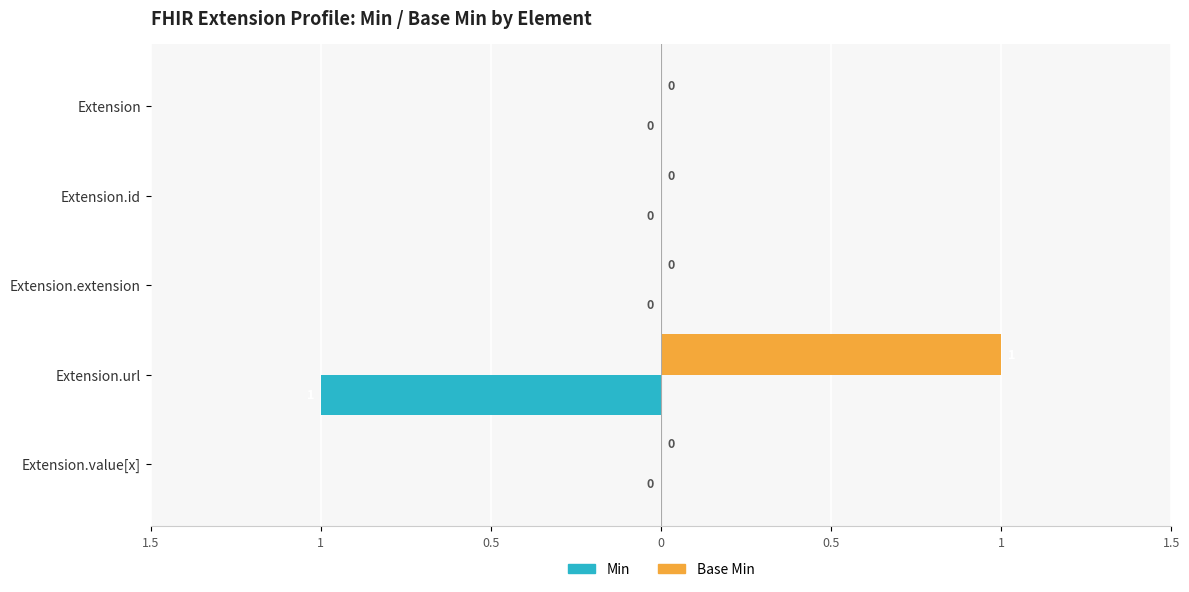

What is the minimum value for Min?

-1